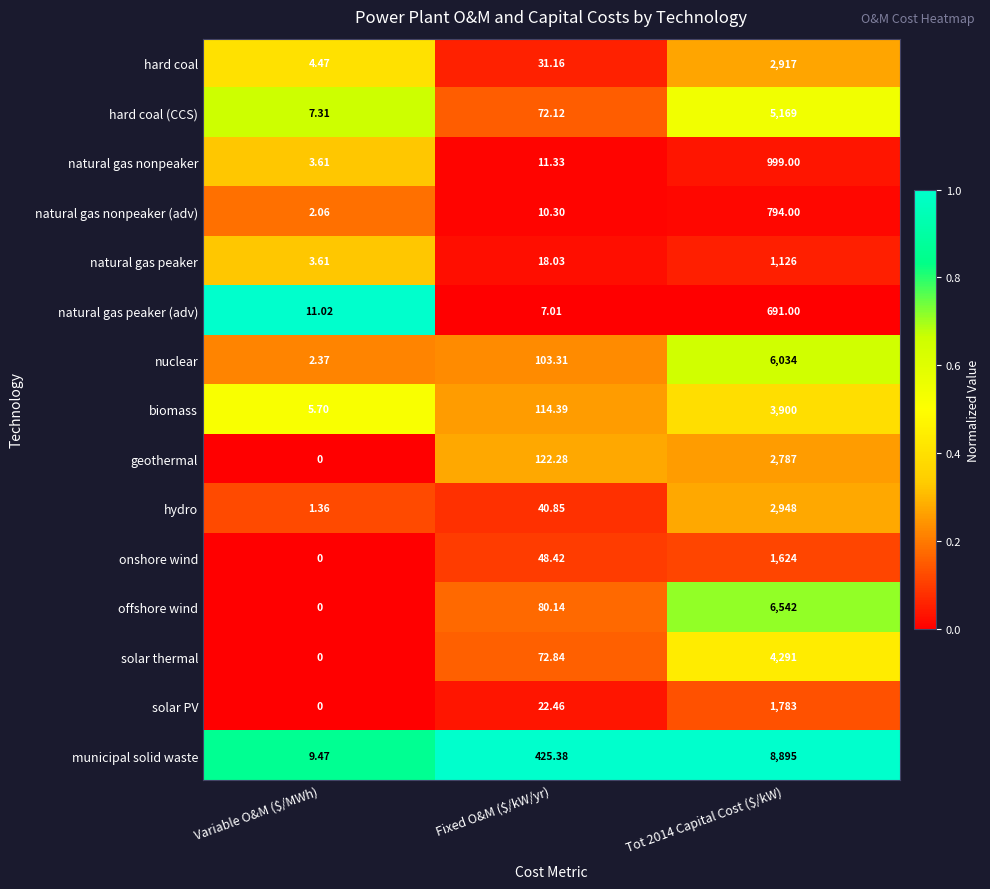

Rank the series at Tot 2014 Capital Cost ($/kW) from lowest to highest value.

natural gas peaker (adv), natural gas nonpeaker (adv), natural gas nonpeaker, natural gas peaker, onshore wind, solar PV, geothermal, hard coal, hydro, biomass, solar thermal, hard coal (CCS), nuclear, offshore wind, municipal solid waste